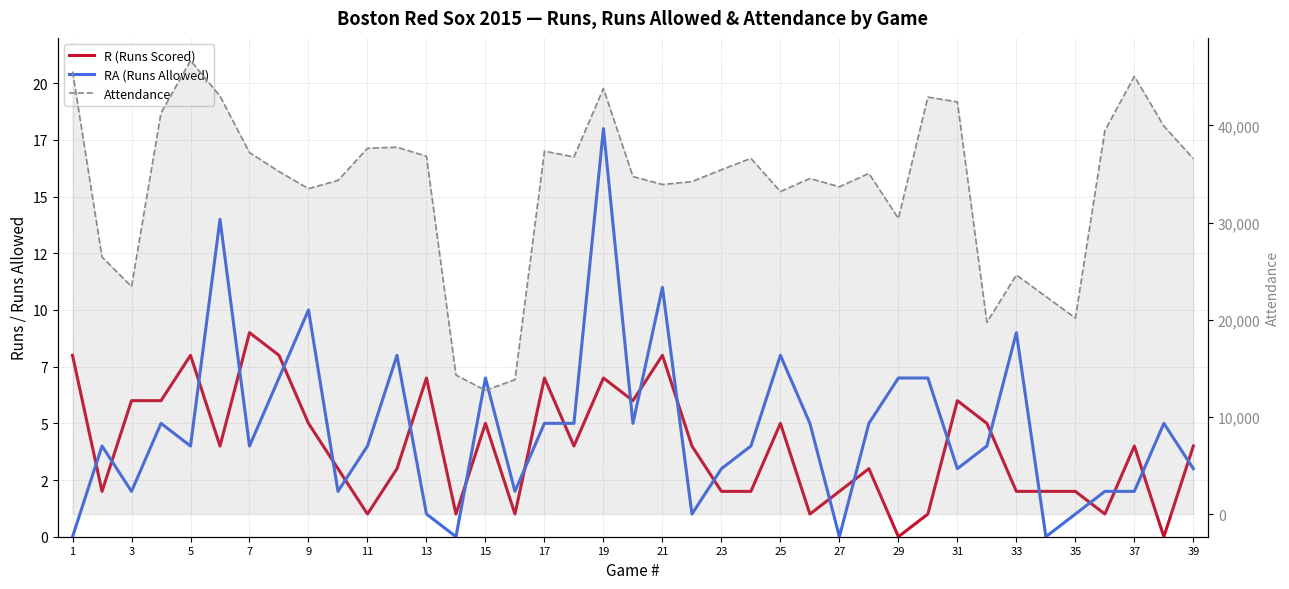

How many lines are shown in the chart?

3